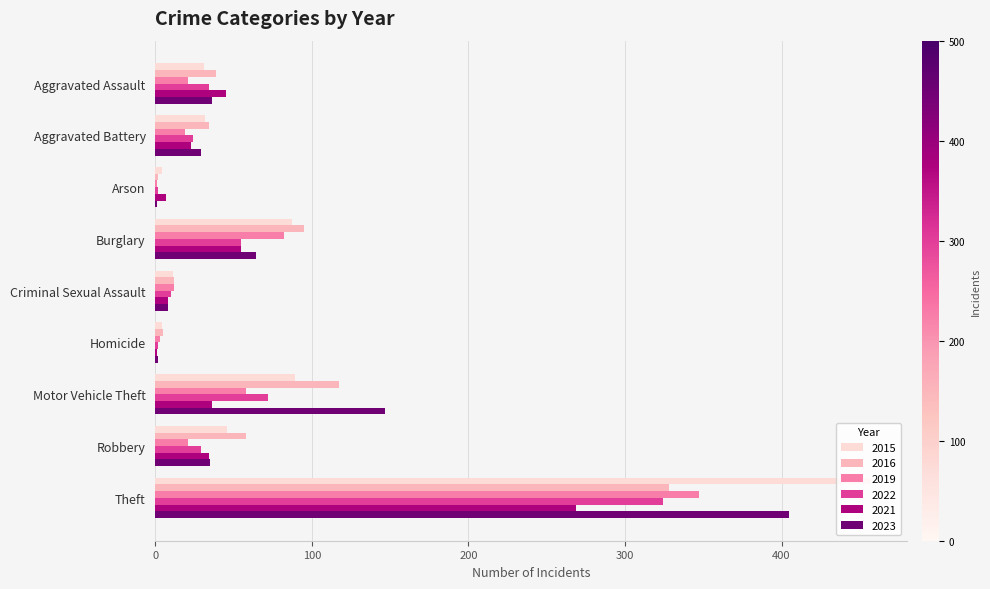

What is the sum of all 2022 values?

552